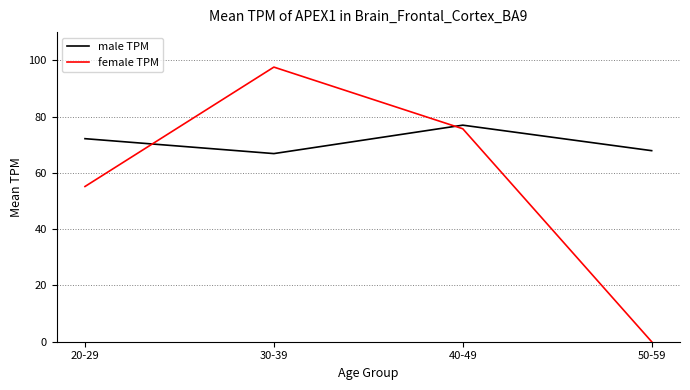

Rank the series at 30-39 from highest to lowest value.

female TPM, male TPM